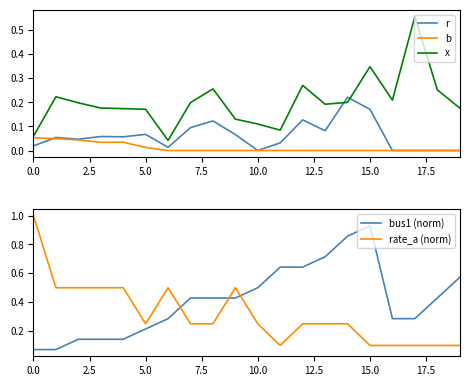

At 9, list the series in order from largest to smallest.

rate_a (norm), bus1 (norm), x, r, b